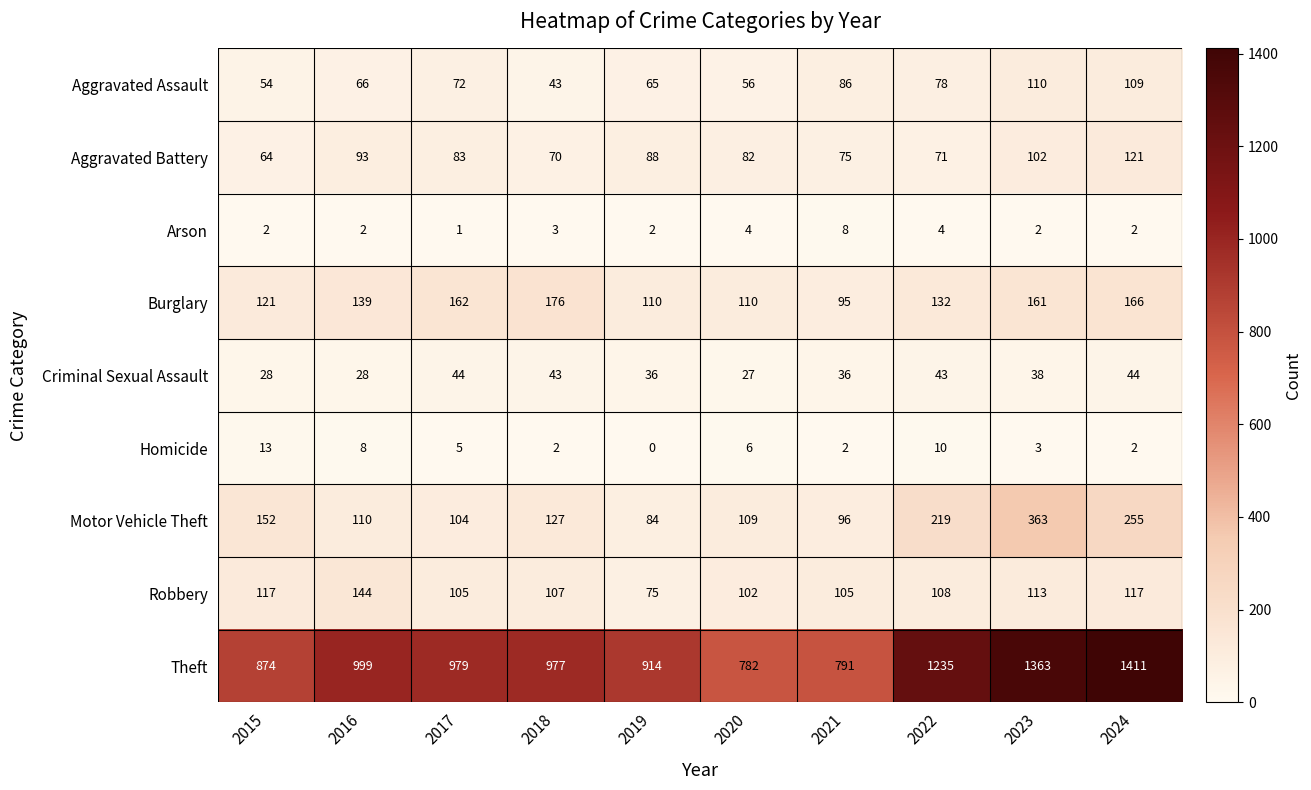

What is the difference between the highest and lowest values at 2016?

997